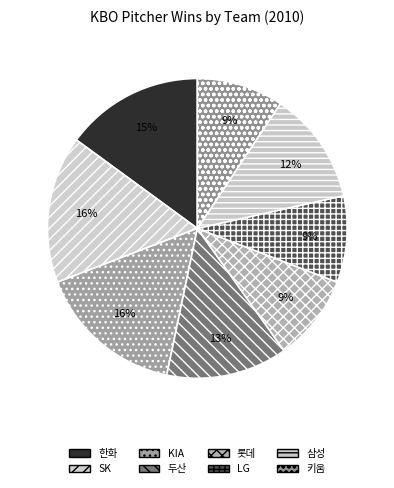

Approximately how many times larger is the value at LG compared to 두산?

0.7